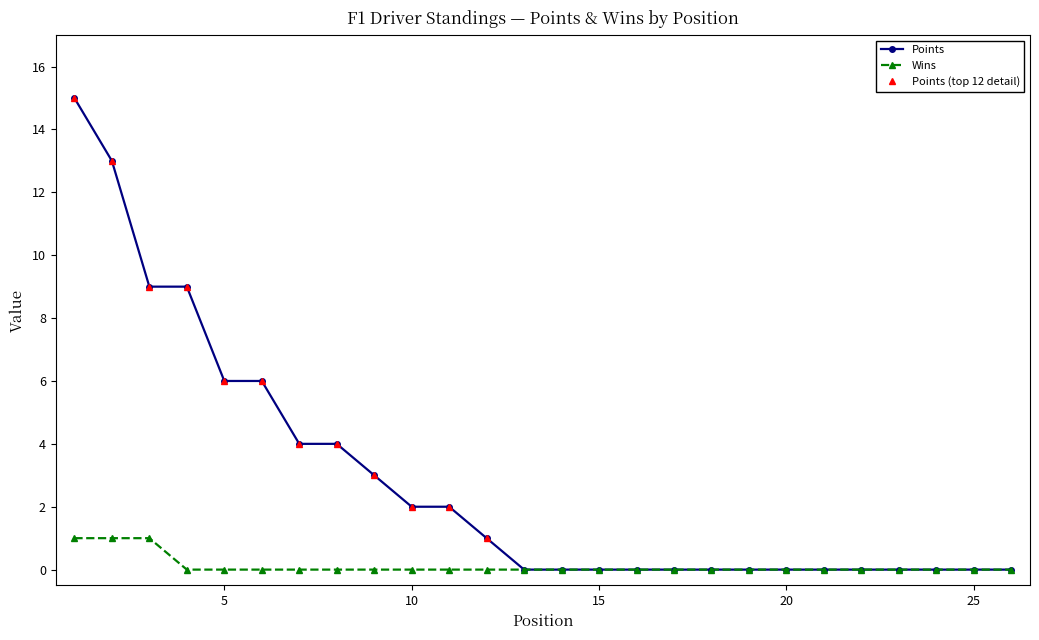

What is the average value of the Points series?

3